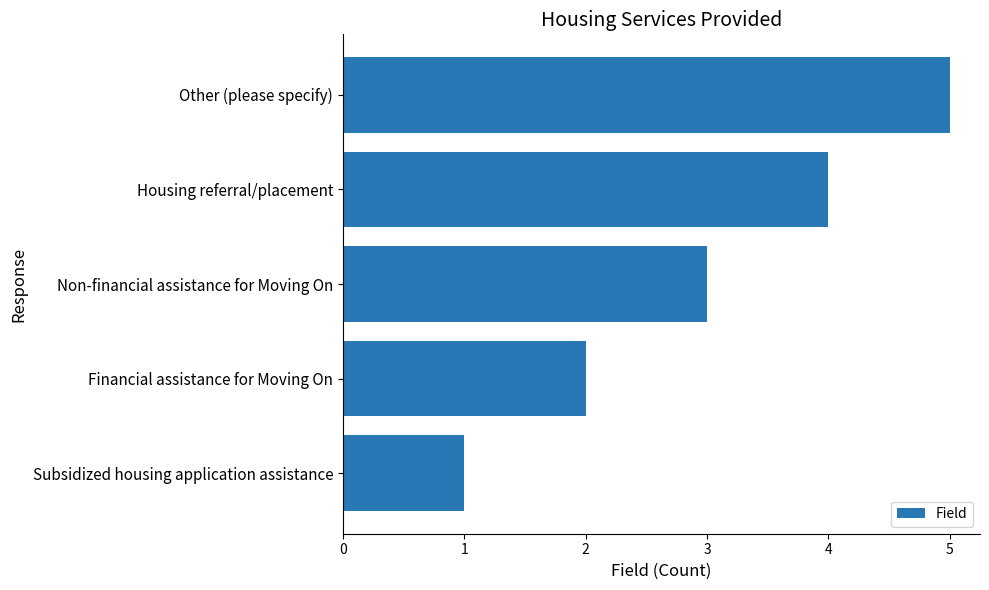

What is the difference between the second highest and second lowest values?

2